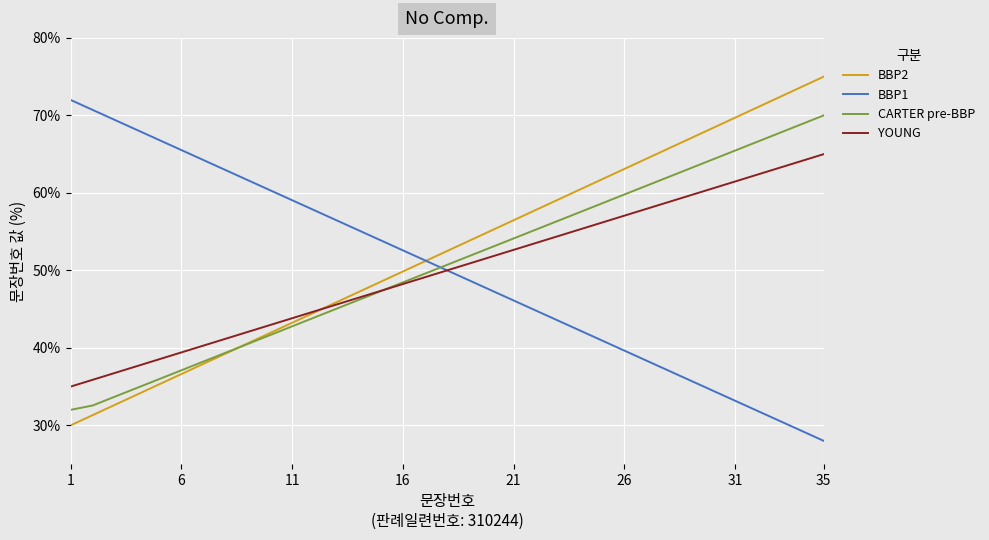

What is the maximum value for BBP1?

72.0